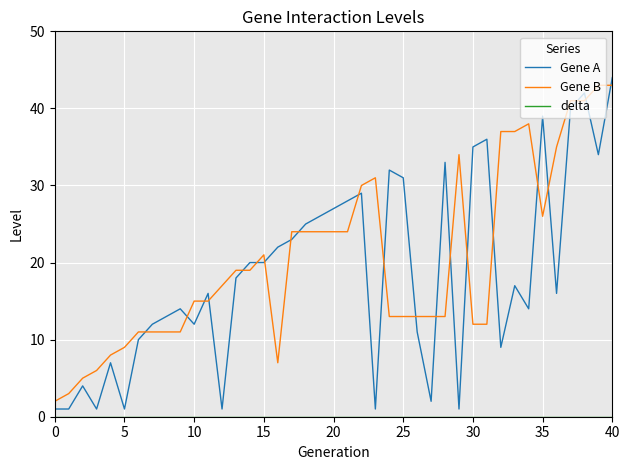

What is the difference between the maximum and minimum values in the Gene B series?

41